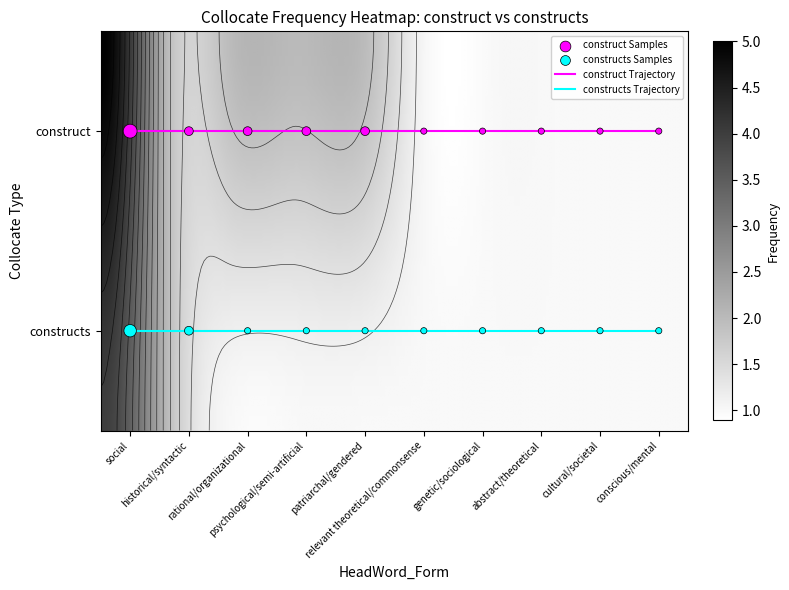

Which category has the lowest value across all series?

relevant theoretical/commonsense